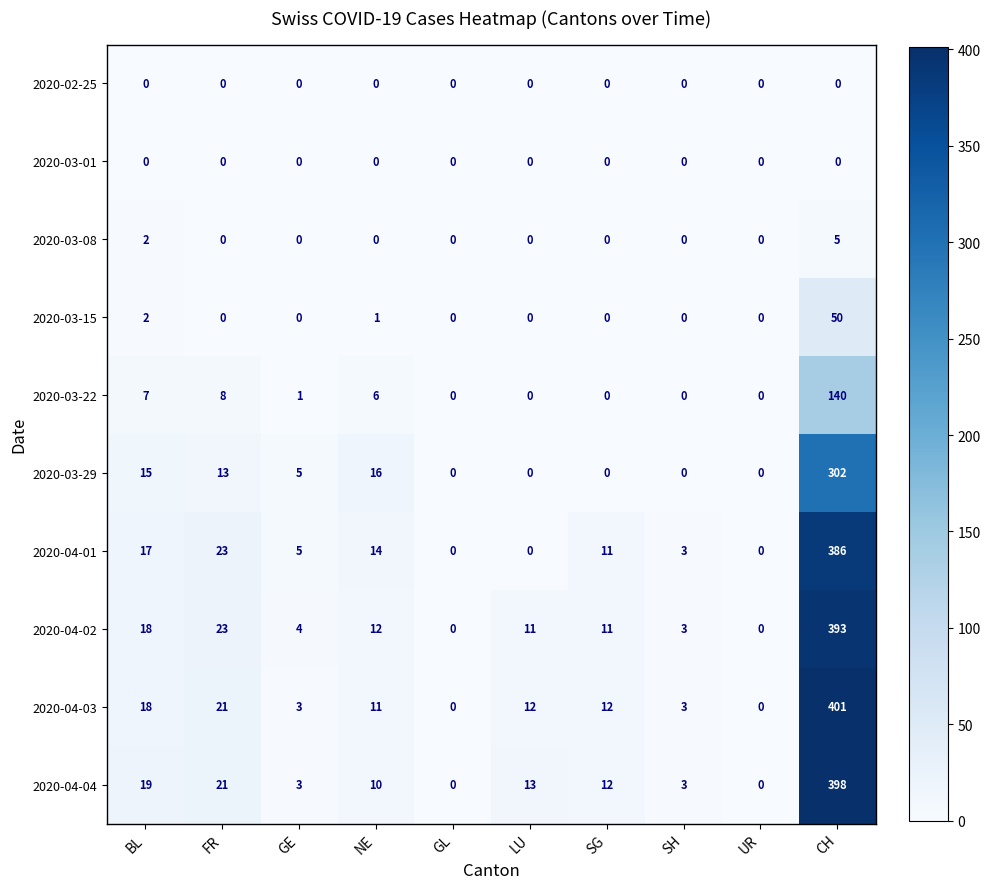

At which category does the chart reach its peak across all series?

CH